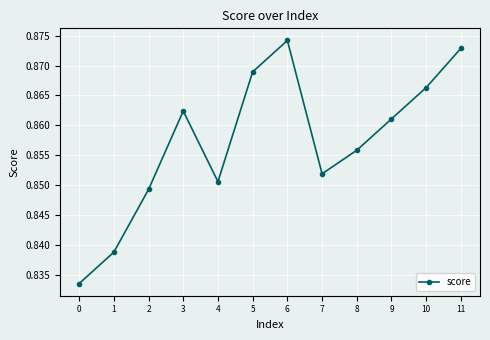

Between 10 and 6, which is larger?

6